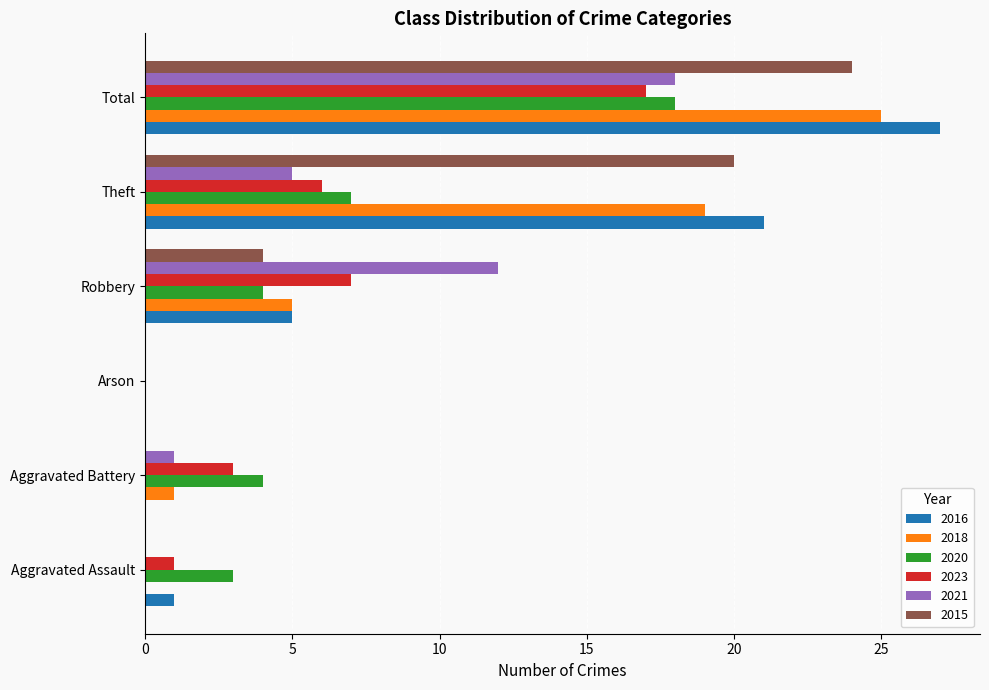

True or false: 2016 has a value of 27 at Total.

True